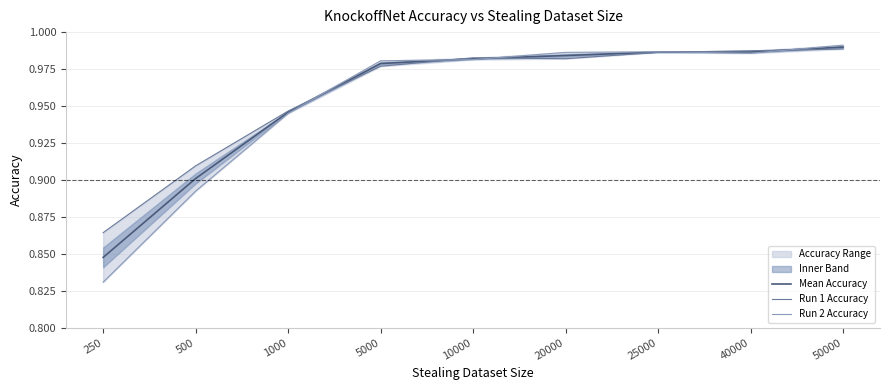

What is the approximate value of Mean Accuracy at 5000?

1.0